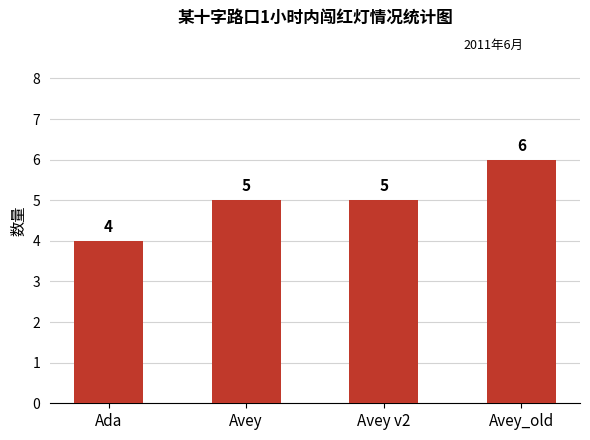

What value does the data have at Ada?

4